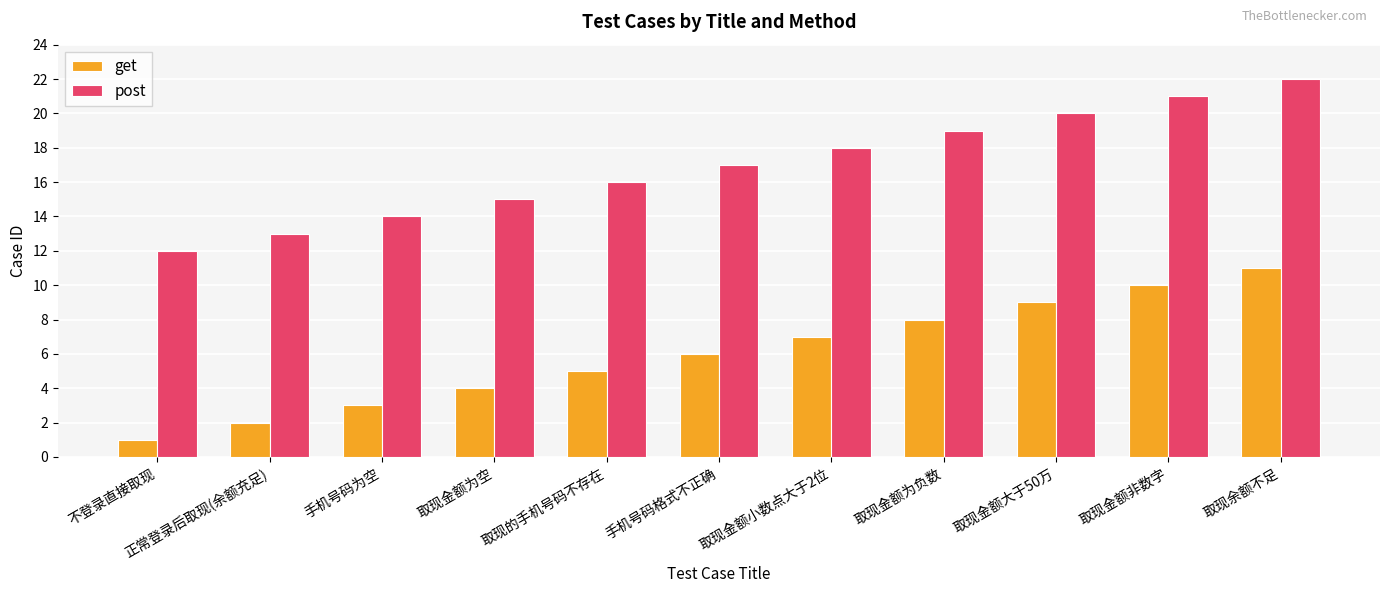

Which category has the lowest value across all series?

不登录直接取现